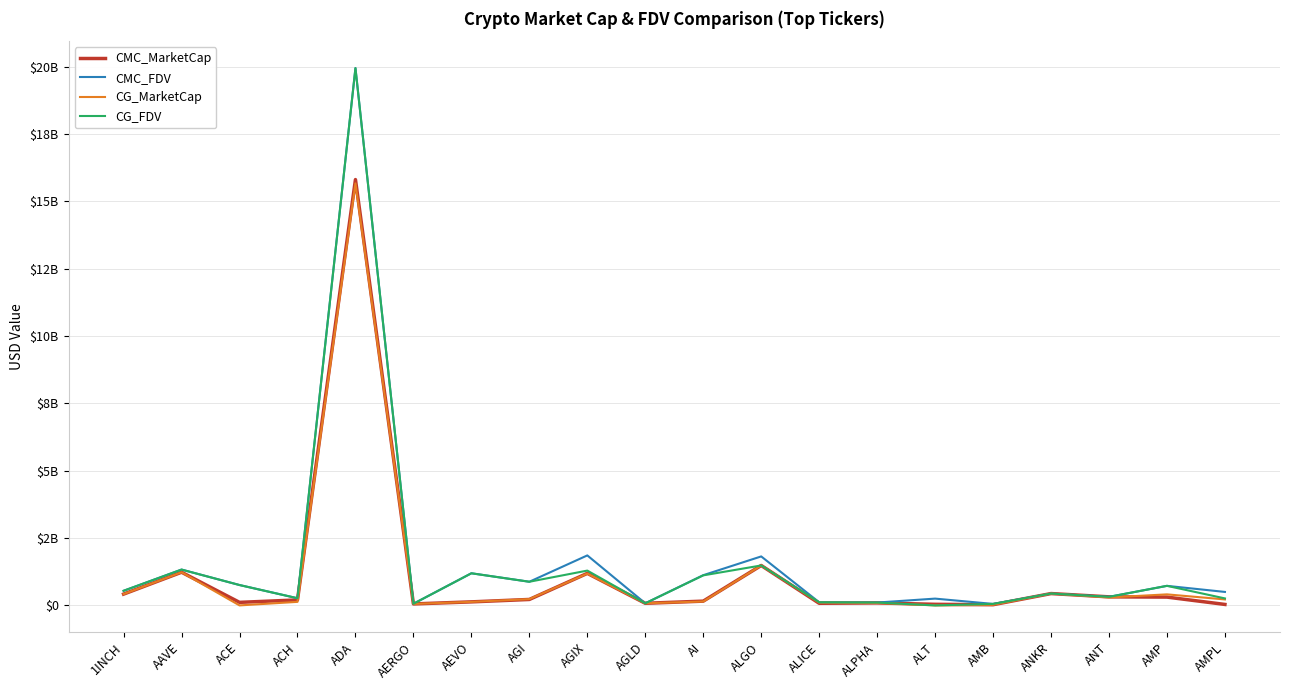

Is it true that CMC_FDV equals 19953040110.5 at ADA?

True